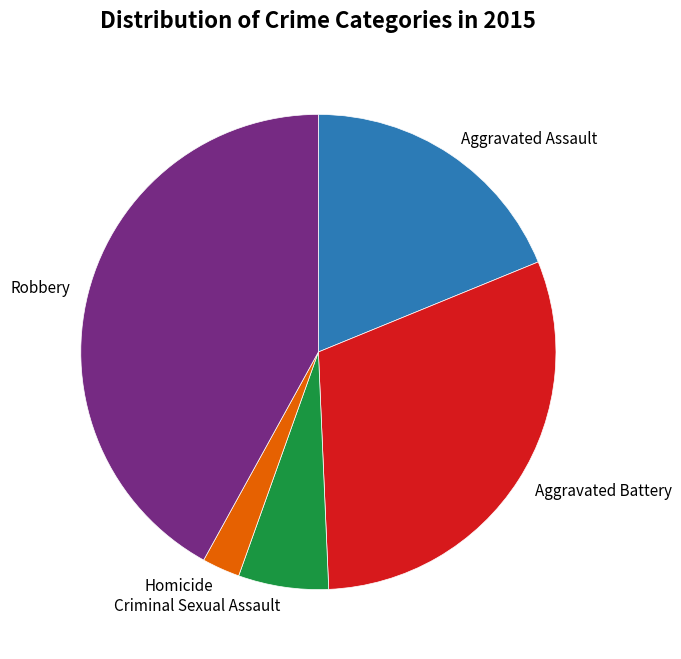

How many slices are in this pie chart?

5